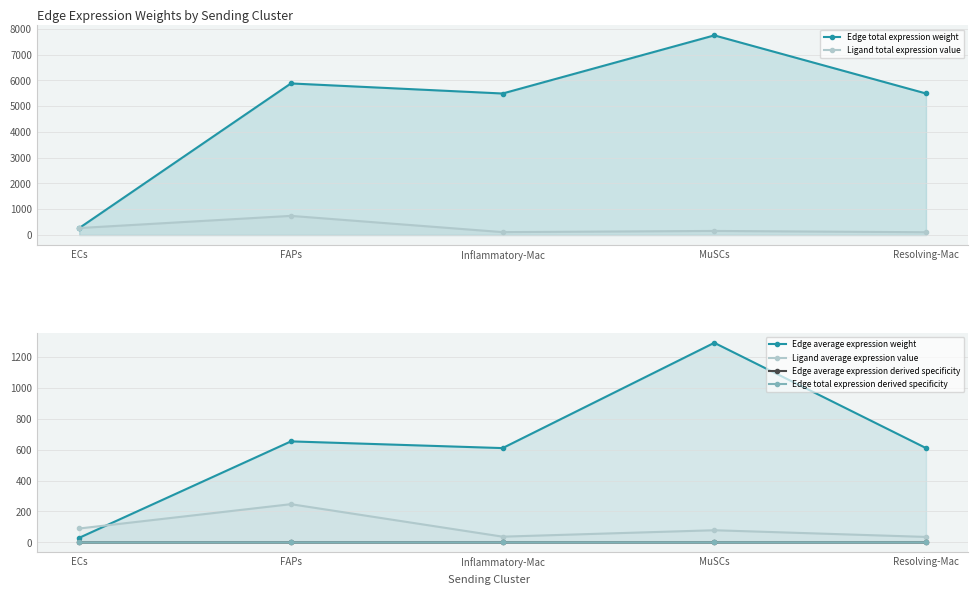

What is the label of the 1st point from the right?

Resolving-Mac